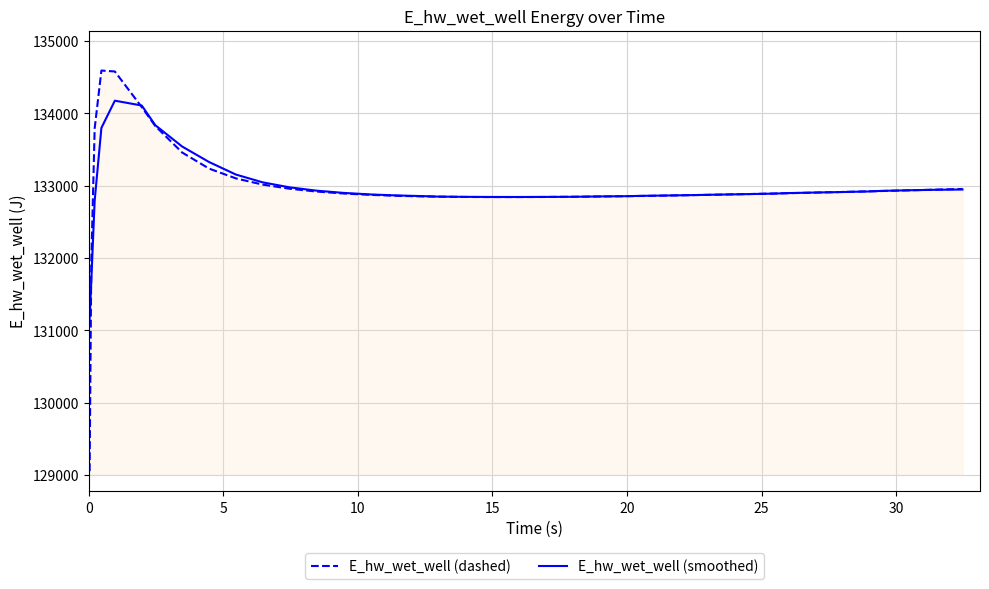

Rank the series by their maximum value, from highest to lowest.

E_hw_wet_well (dashed), E_hw_wet_well (smoothed)